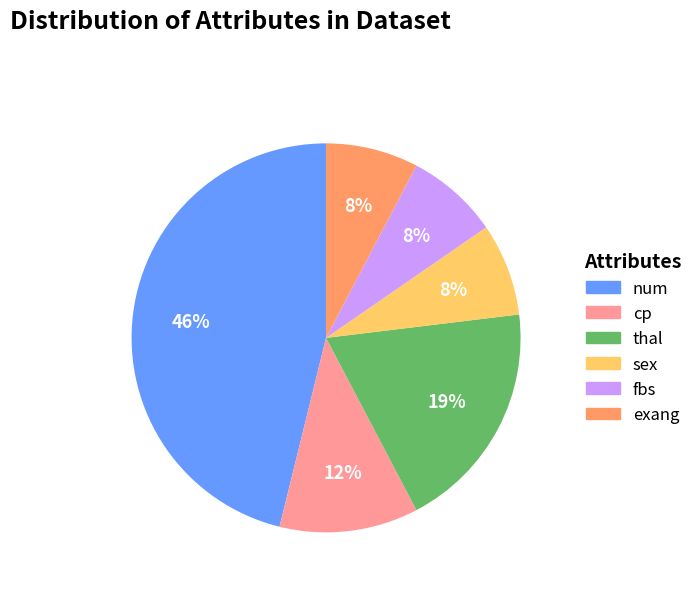

To the nearest percent, what portion does thal represent?

19%